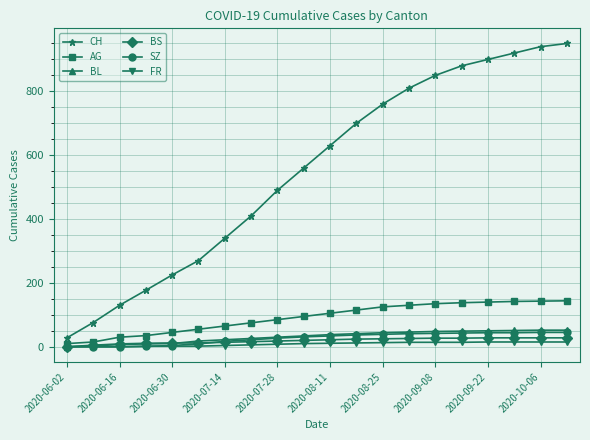

How many distinct data groups are displayed?

6